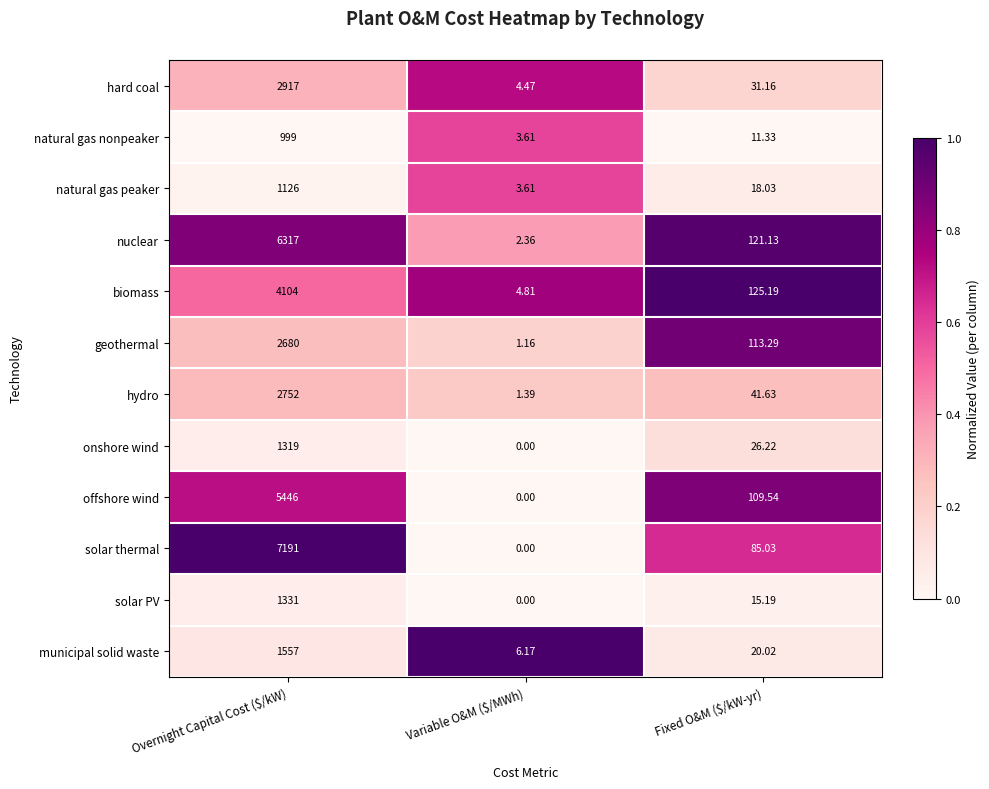

Which label corresponds to the largest value in the chart?

Overnight Capital Cost ($/kW)